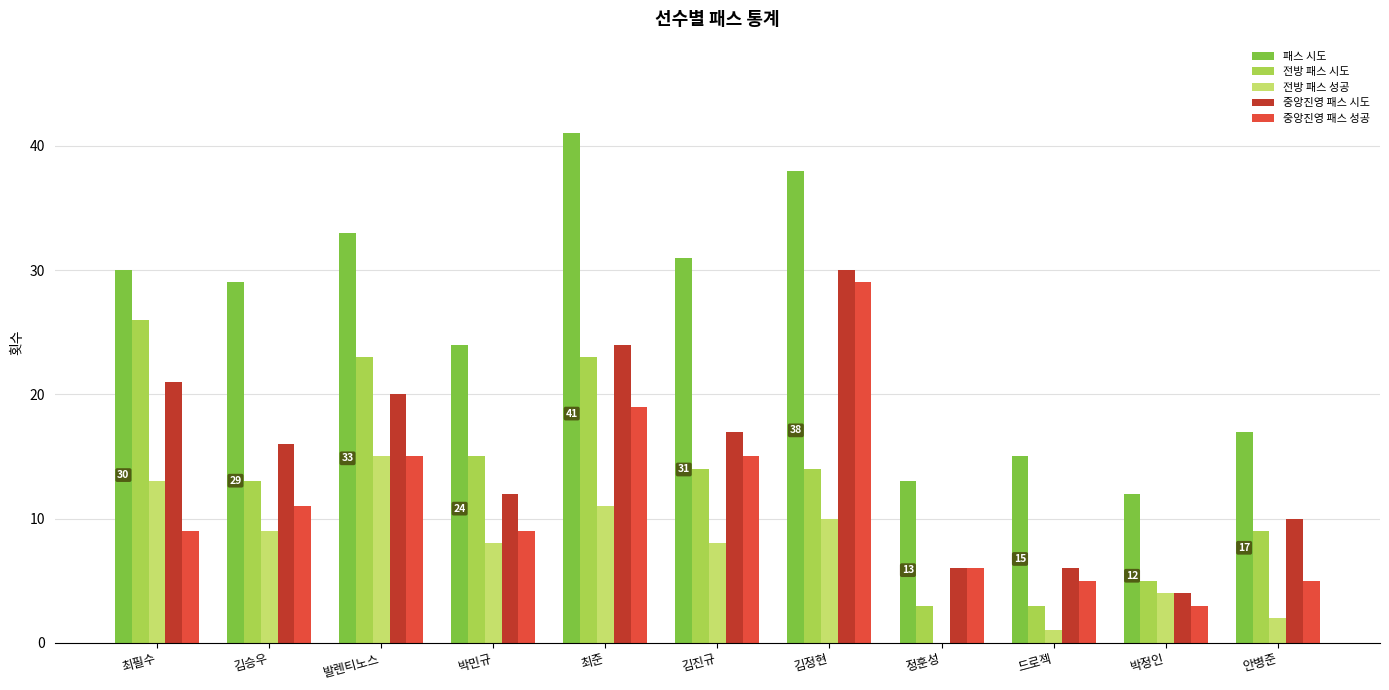

Is the value of 전방 패스 시도 at 김정현 greater than the value of 전방 패스 성공 at 드로젝?

Yes